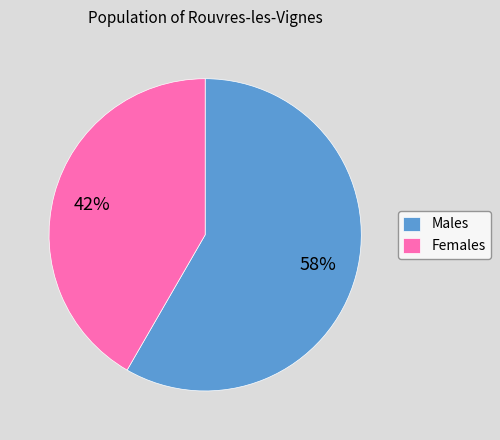

Is it true that Females is 42% of the pie?

True